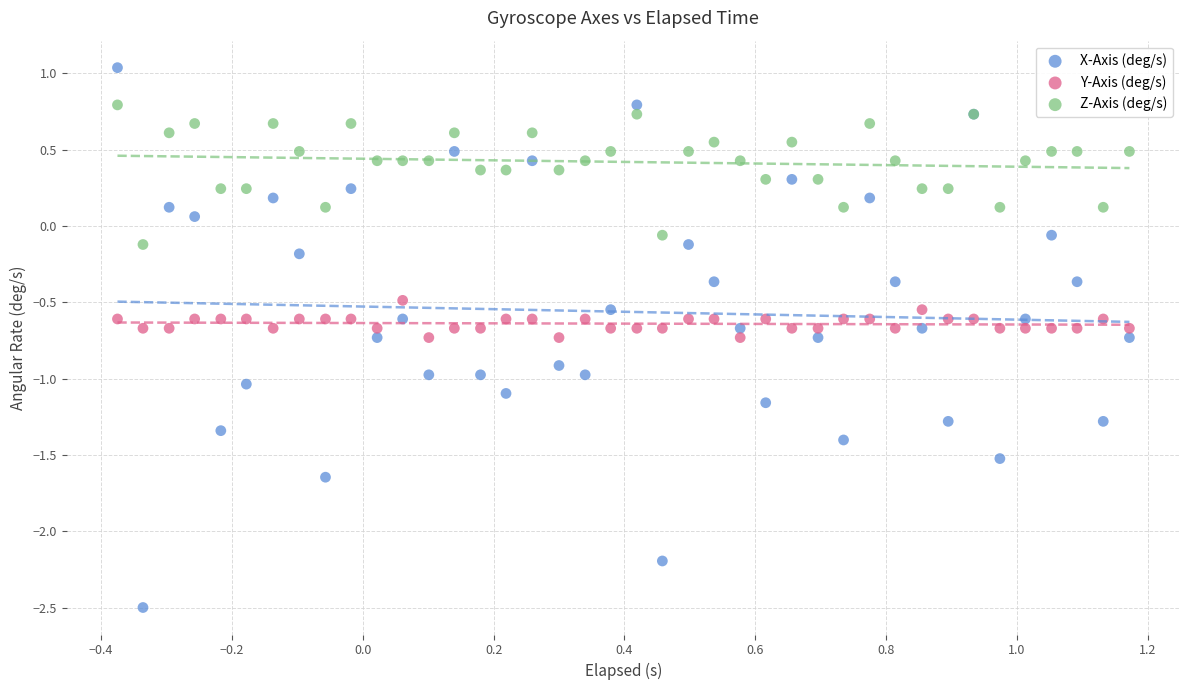

Which series has the largest Y range (max minus min)?

X-Axis (deg/s)